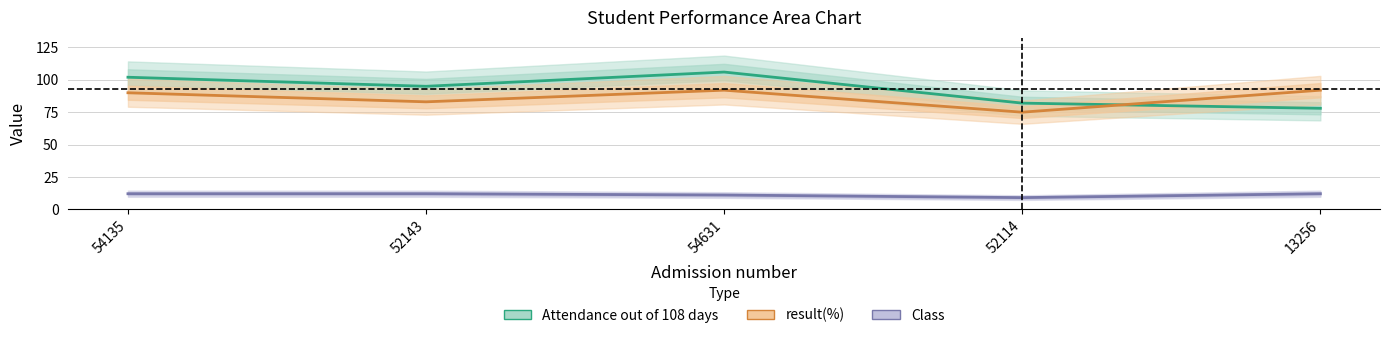

What is the value of the Class point at the 4th from the left?

9